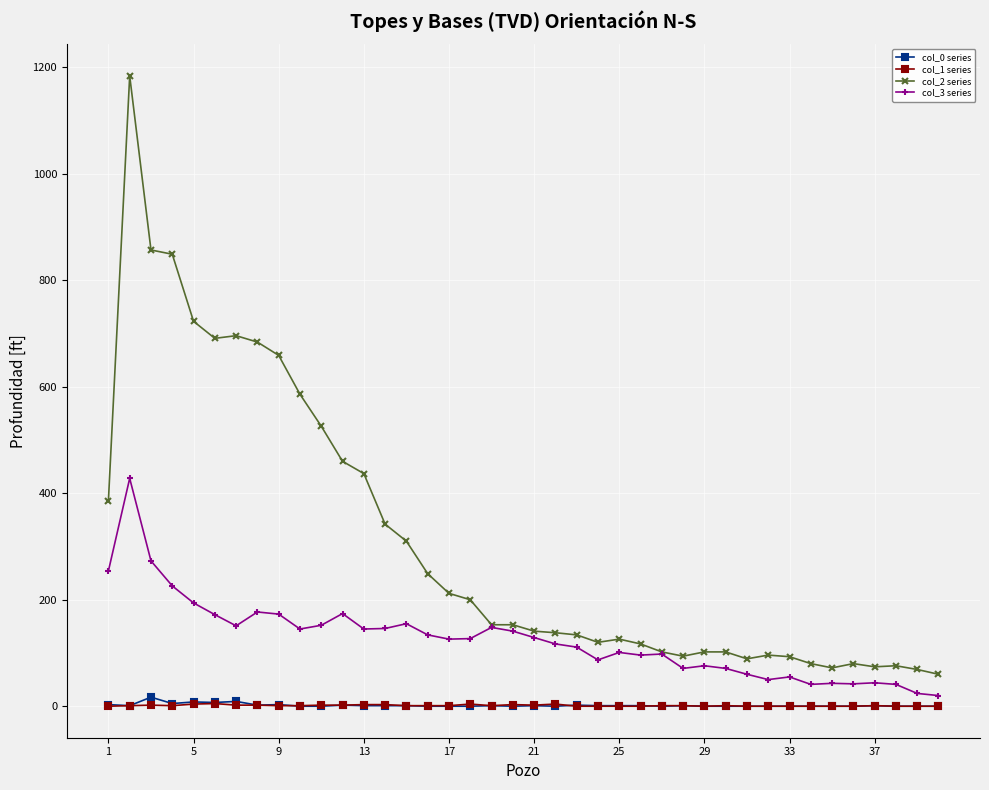

True or false: col_0 series has more than 1 points higher than both neighbors.

True